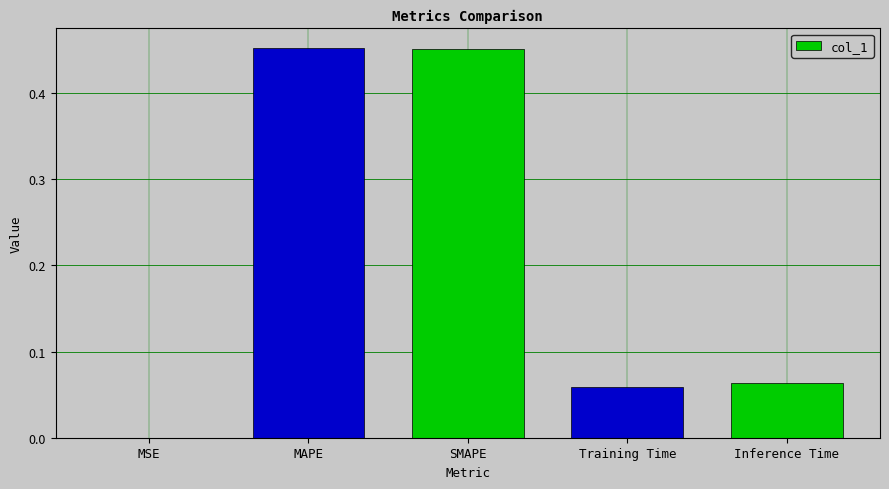

What is the sum of all values?

1.0